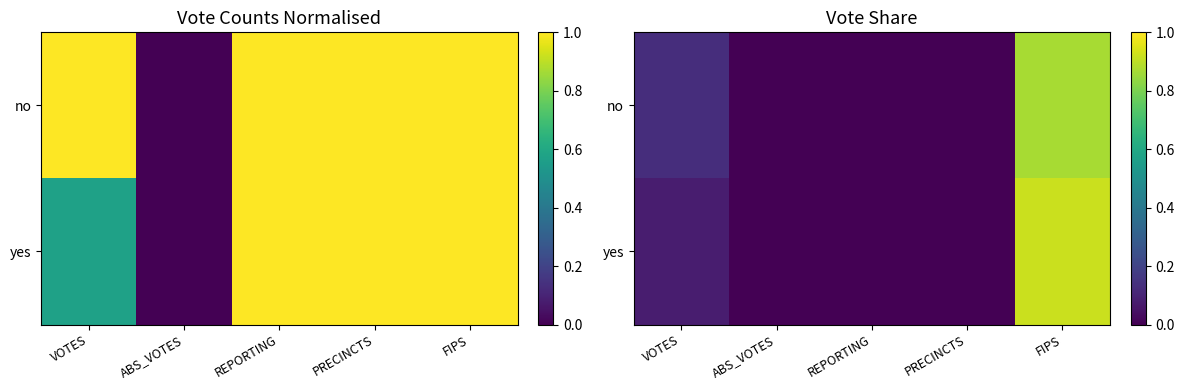

What is the average value of the no series?

0.2